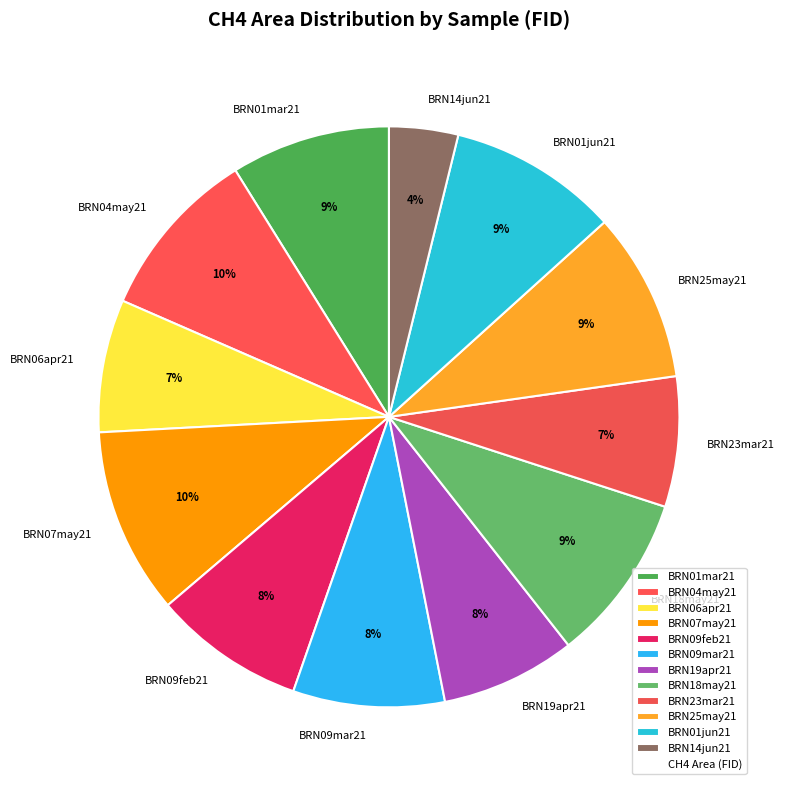

To the nearest percent, what is the average slice percentage?

8%